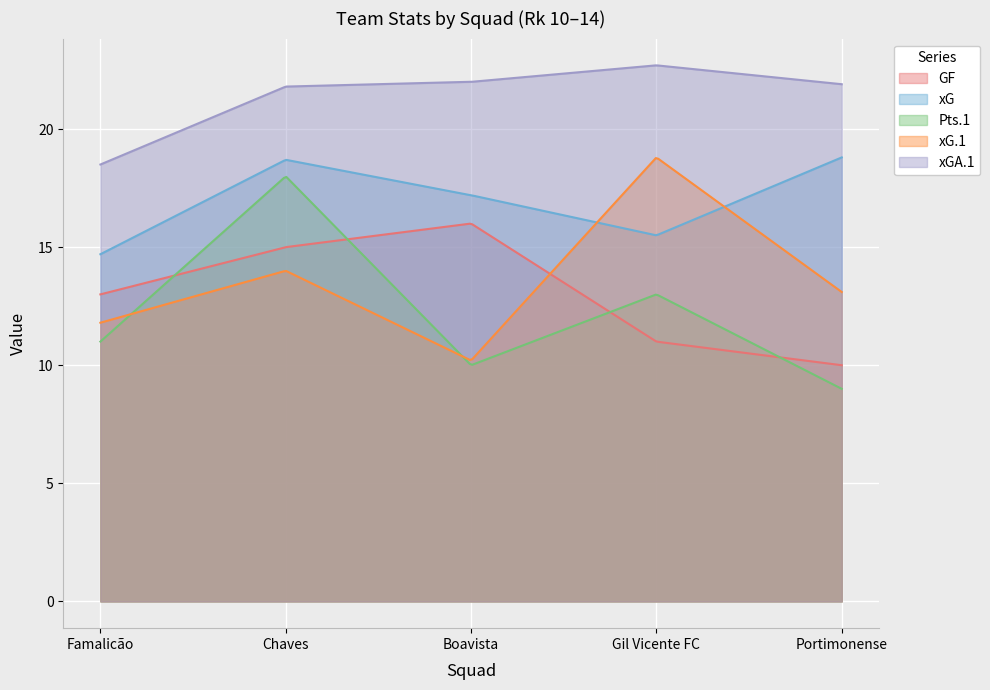

The GF series shows 21.2 at Famalicão. True or false?

False